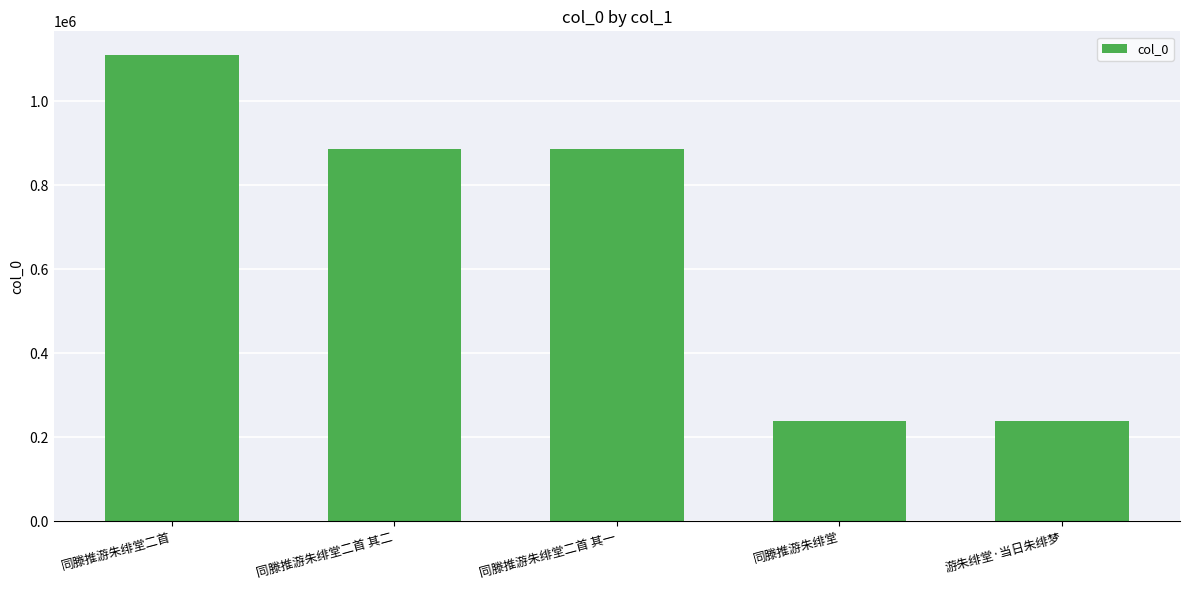

What is the label of the 4th bar from the left?

同滕推游朱绯堂